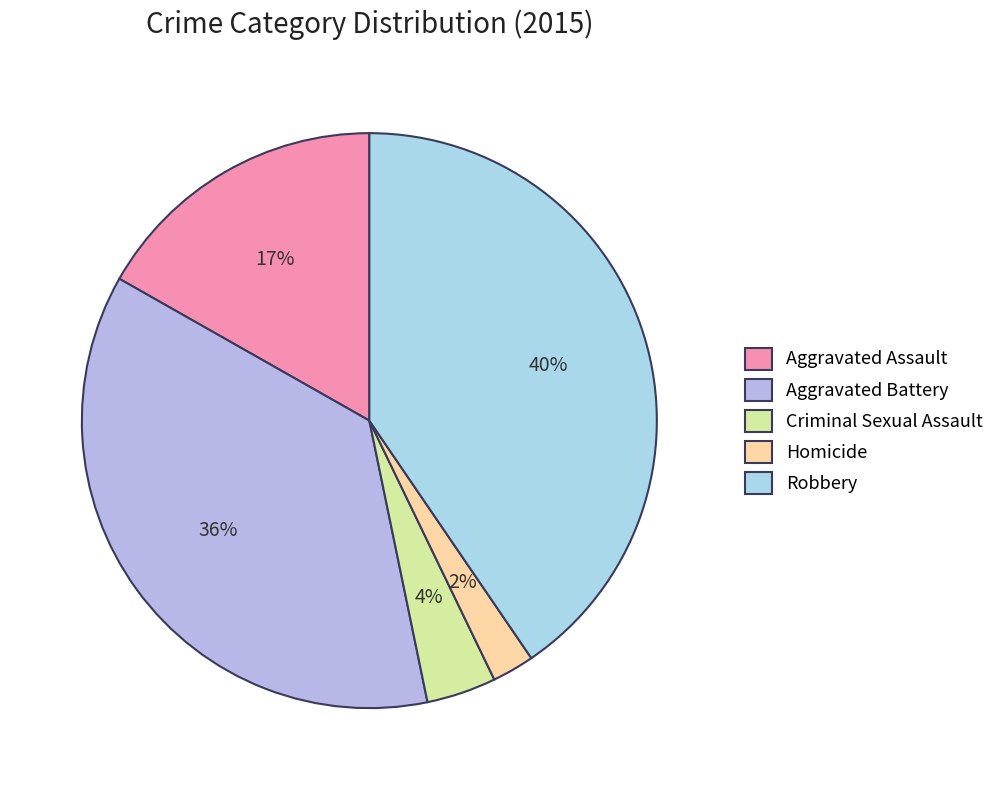

Rank the categories by value from lowest to highest.

Homicide, Criminal Sexual Assault, Aggravated Assault, Aggravated Battery, Robbery